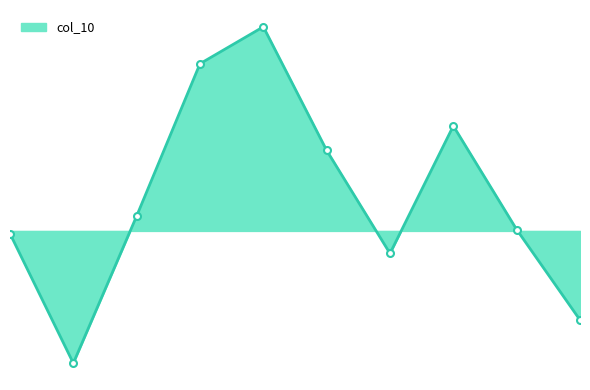

List the labels in order of value, smallest first.

1, 9, 6, 0, 8, 2, 5, 7, 3, 4